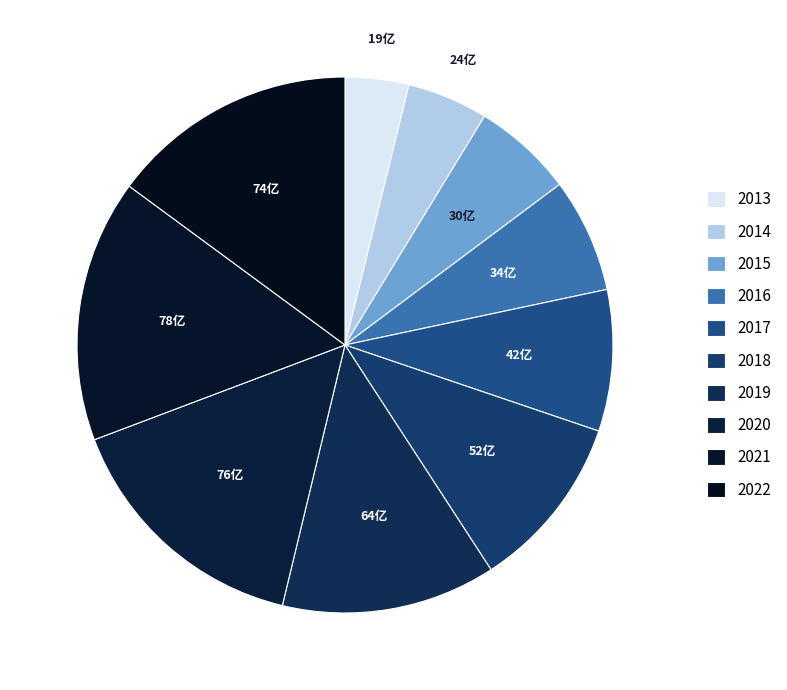

Count the number of slices in the pie.

10